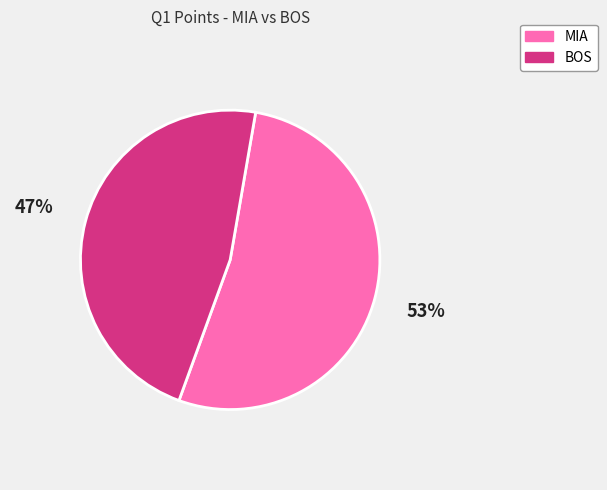

Which slice is the largest?

MIA